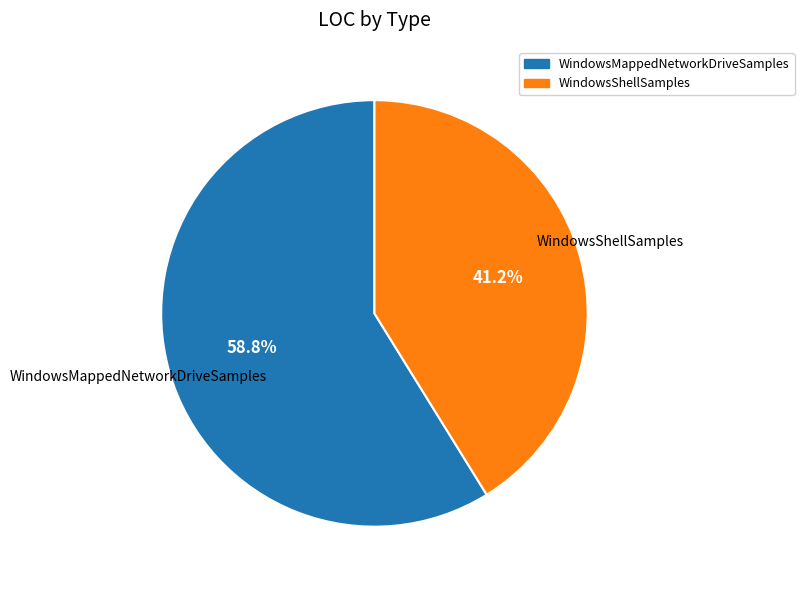

The WindowsShellSamples slice represents 33% of the pie. True or false?

False